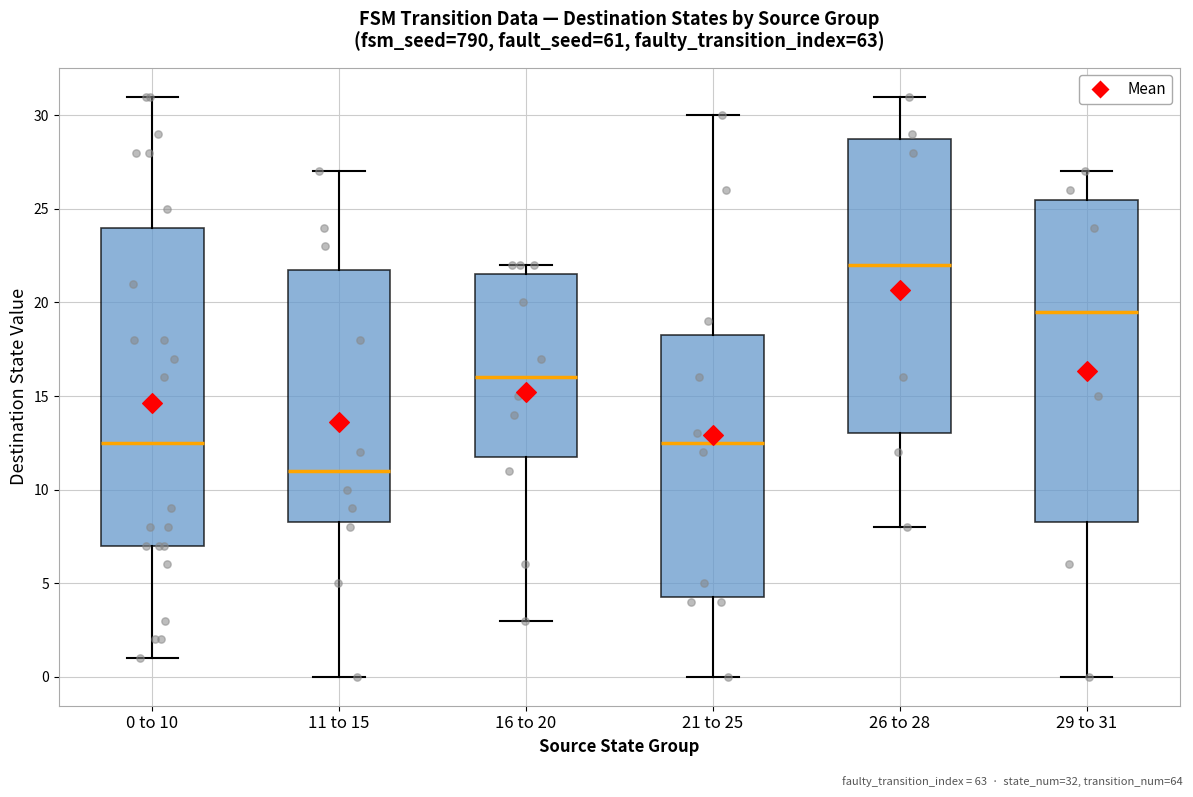

Reading left to right, transcribe this box plot: for each box, give where its median line is, the range the box spans, and where its two whiskers end, as read against the y-axis. The values are not printed on the chart, so give them approximately, as read against the axis.

0 to 10: median 12.5, box 7.0 to 24.0, whiskers 1.0 to 31.0
11 to 15: median 11.0, box 8.5 to 22.0, whiskers 0.0 to 27.0
16 to 20: median 16.0, box 12.0 to 21.5, whiskers 3.0 to 22.0
21 to 25: median 12.5, box 4.5 to 18.5, whiskers 0.0 to 30.0
26 to 28: median 22.0, box 13.0 to 29.0, whiskers 8.0 to 31.0
29 to 31: median 19.5, box 8.5 to 25.5, whiskers 0.0 to 27.0